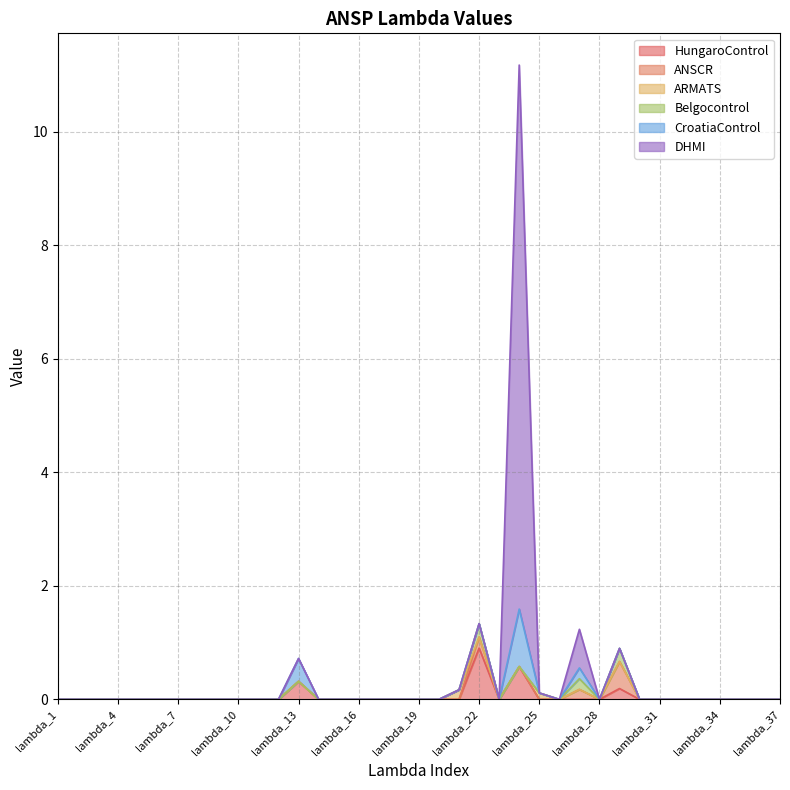

Which has a higher value, lambda_5 or lambda_9?

lambda_5